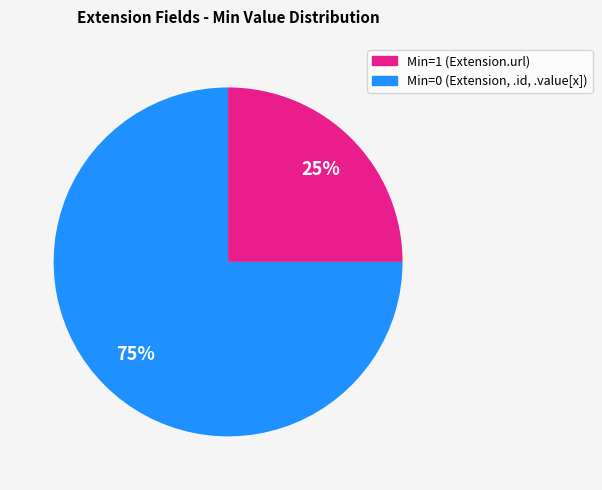

Does any single category account for the majority?

Yes